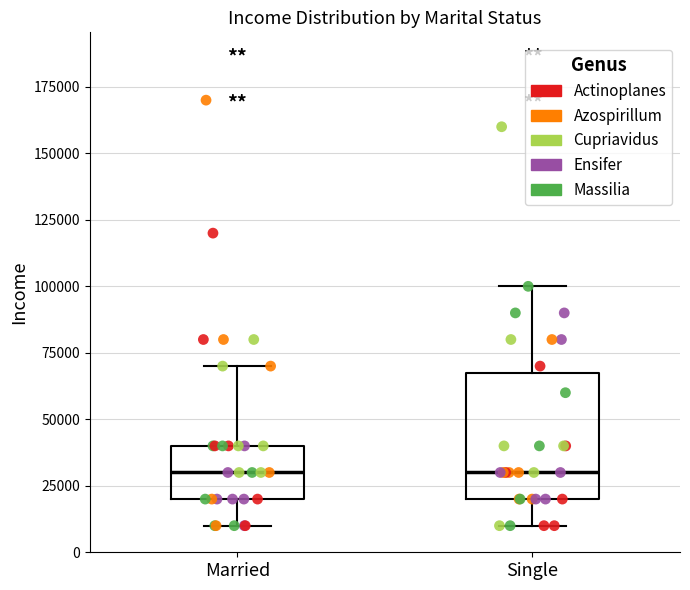

Reading left to right, read every box against the y-axis: the position of its median line, the range the box covers, and the ends of its whiskers. The values are not printed on the chart, so give them approximately, as read against the axis.

Married: median 30000, box 20000 to 40000, whiskers 10000 to 70000
Single: median 30000, box 20000 to 70000, whiskers 10000 to 100000